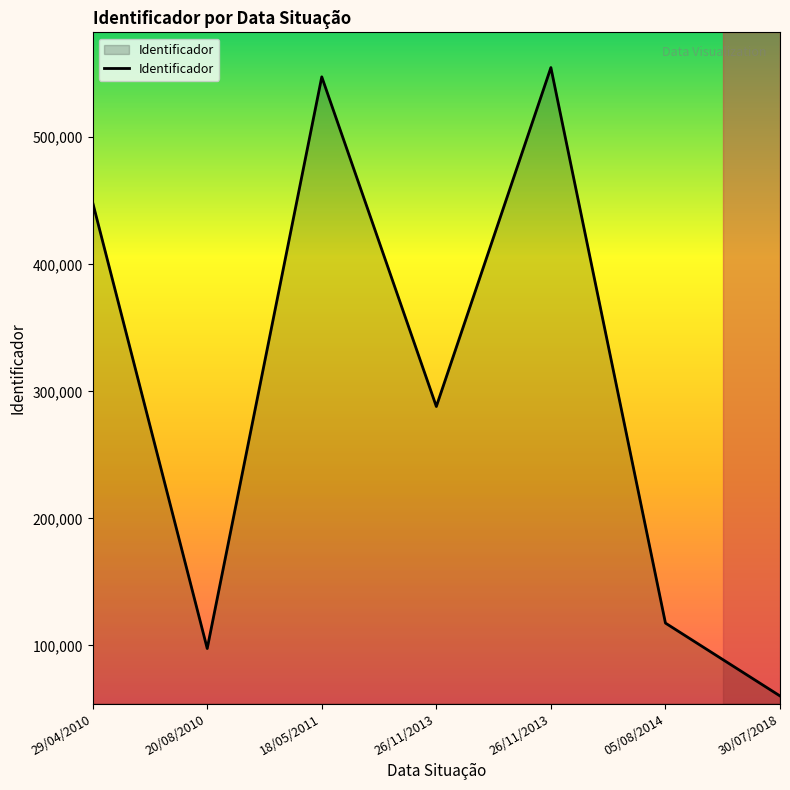

What is the sum of the values at 26/11/2013 and 20/08/2010?

652403